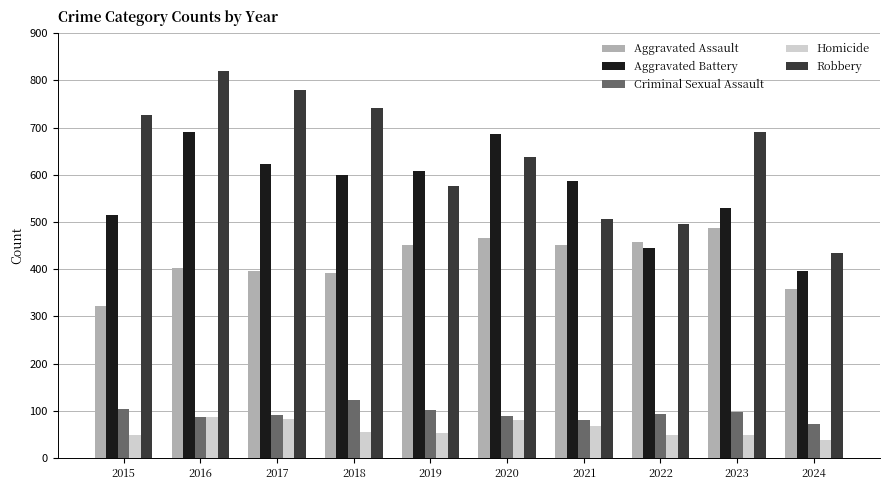

What is the sum of the Robbery values at 2019 and 2023?

1267